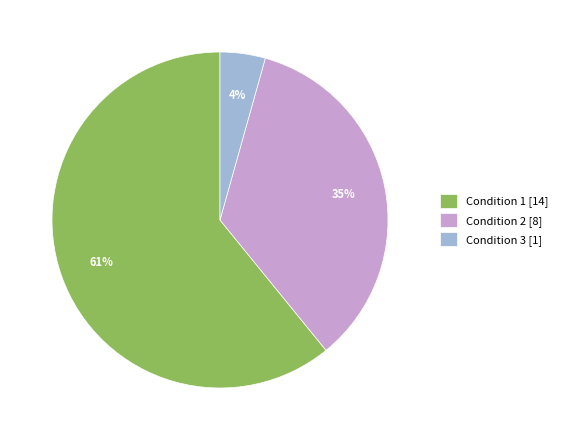

To the nearest percent, what is the combined percentage of Condition 2 [8] and Condition 1 [14]?

96%